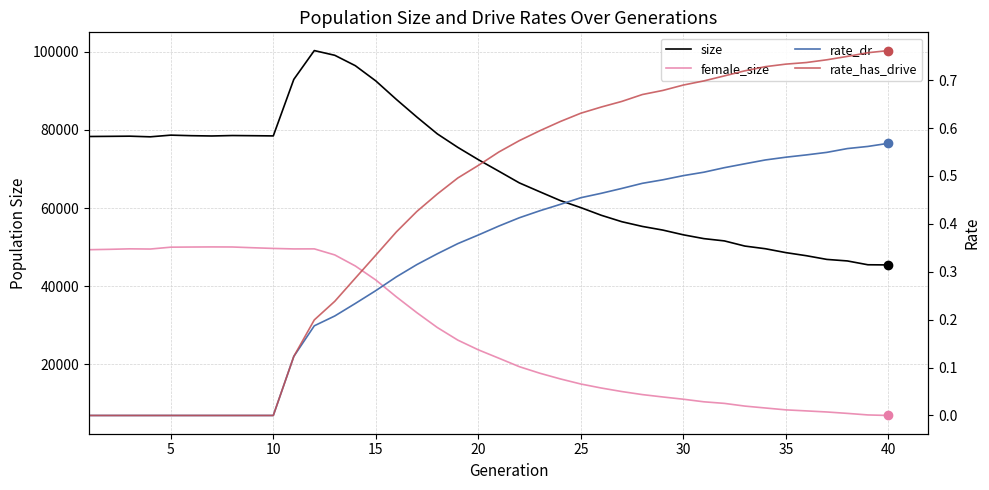

In female_size, how many points are higher than both neighbors (excluding endpoints)?

3